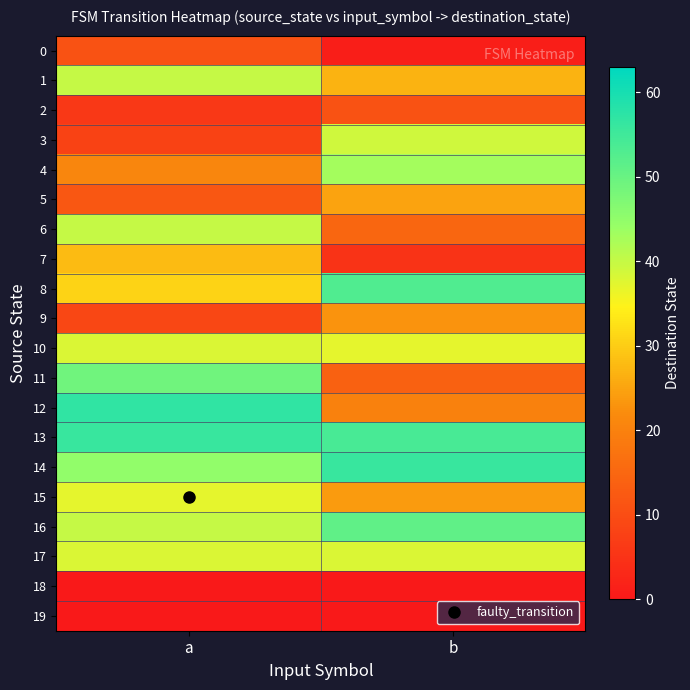

Which series has the largest total across all categories?

13